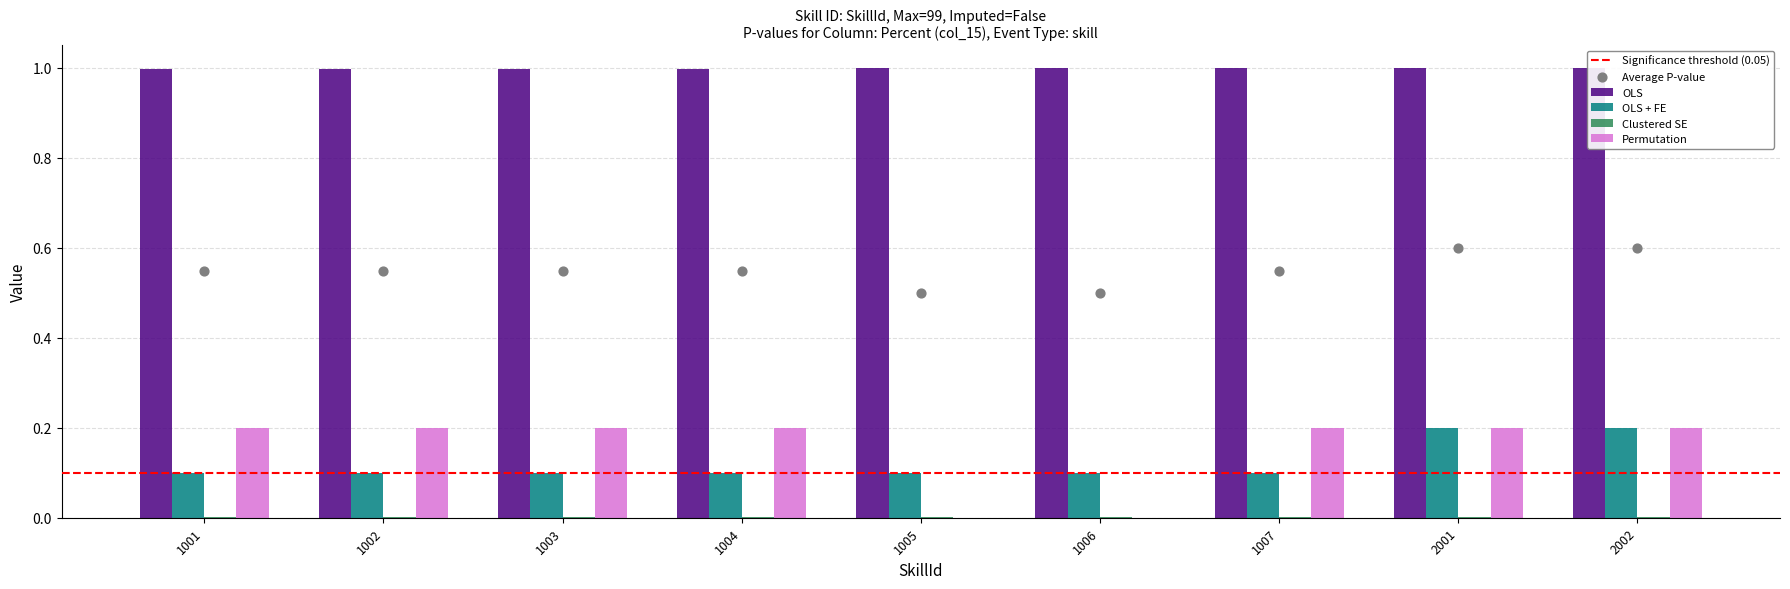

Which series reaches the maximum Y coordinate?

OLS